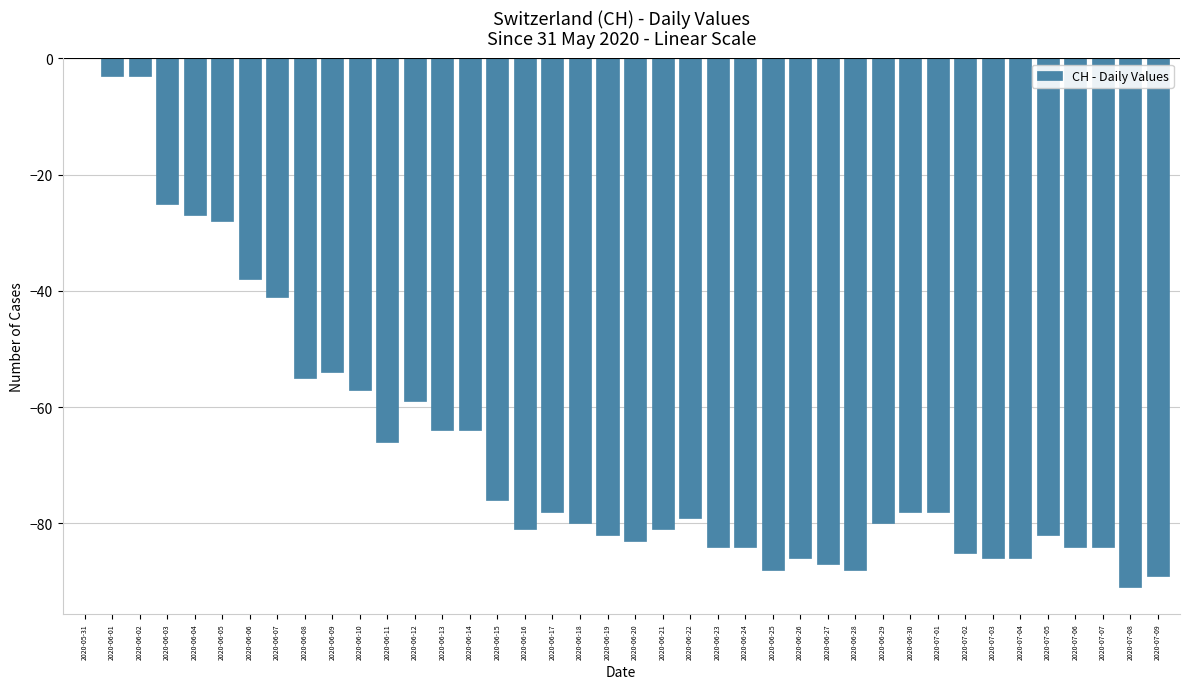

Which category has the highest value across all series?

2020-05-31